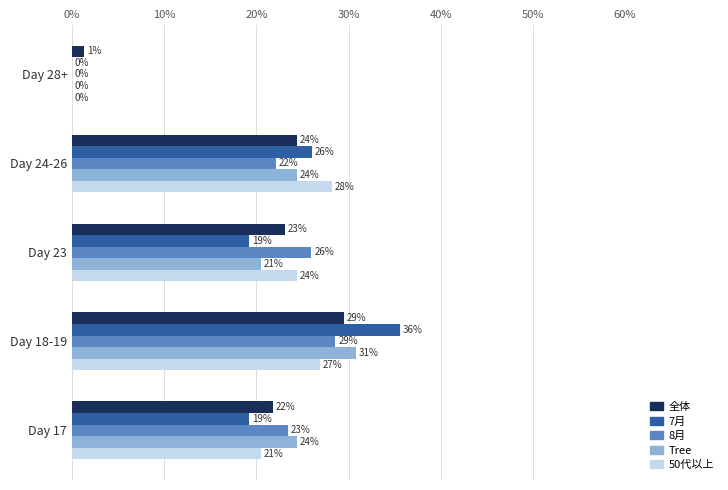

What are all the series names shown in the legend?

全体, 7月, 8月, Tree, 50代以上